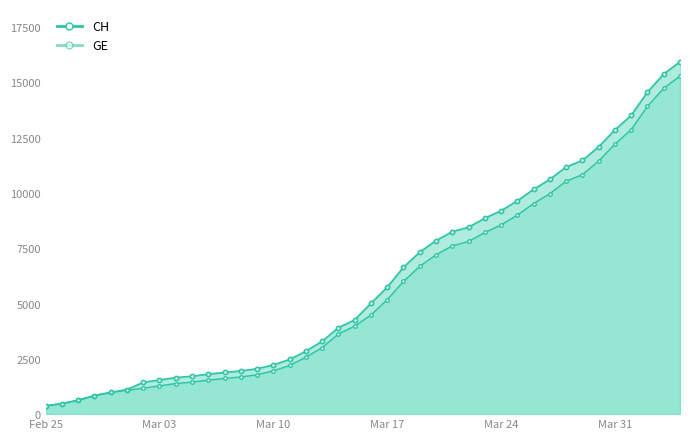

List the series in order of their peak value, lowest first.

GE_line, CH_line